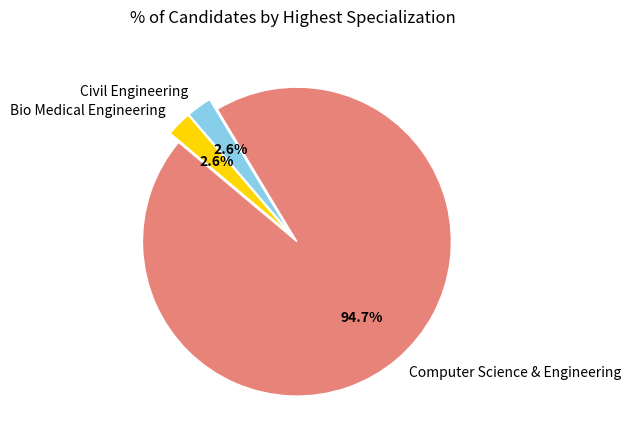

Is it true that Bio Medical Engineering is 15% of the pie?

False